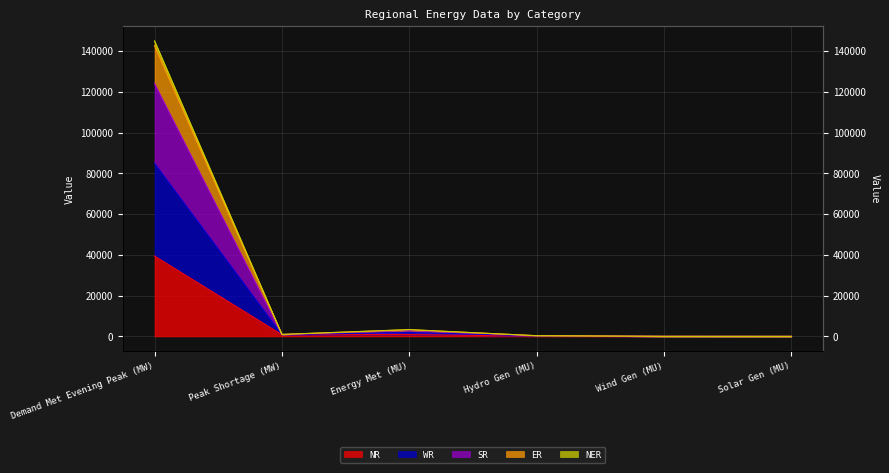

True or false: SR has more than 2 points higher than both neighbors.

False